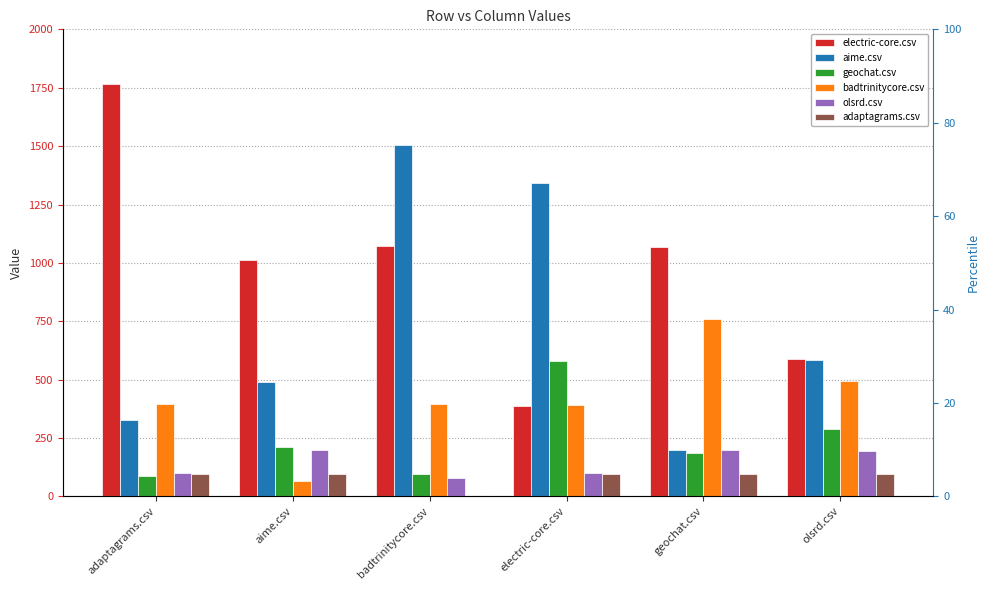

Which series has the largest total across all categories?

electric-core.csv